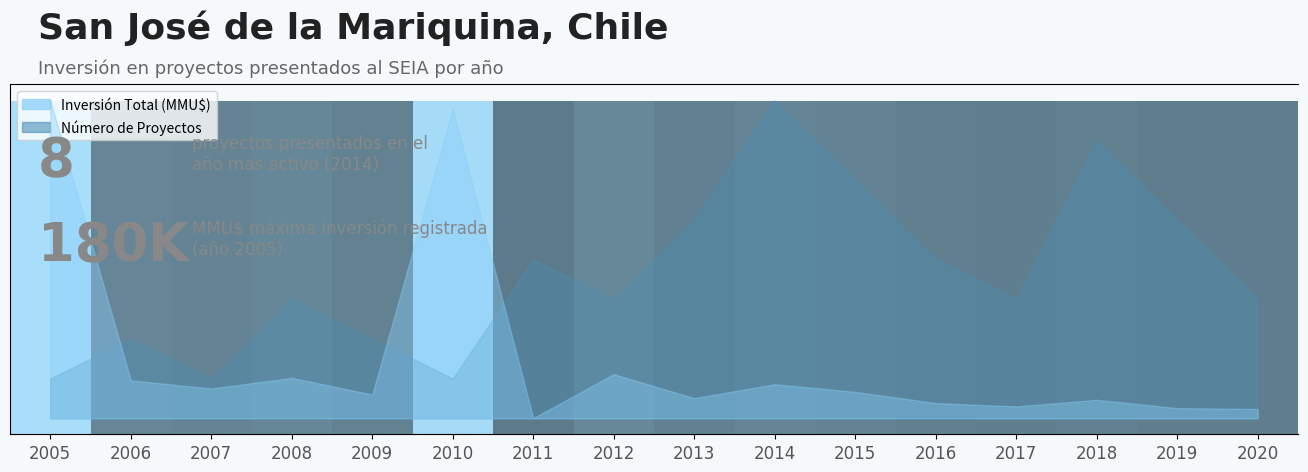

Reading right to left, extract all data points from this chart.

2020=3	2019=5	2018=7	2017=3	2016=4	2015=6	2014=8	2013=5	2012=3	2011=4	2010=1	2009=2	2008=3	2007=1	2006=2	2005=1